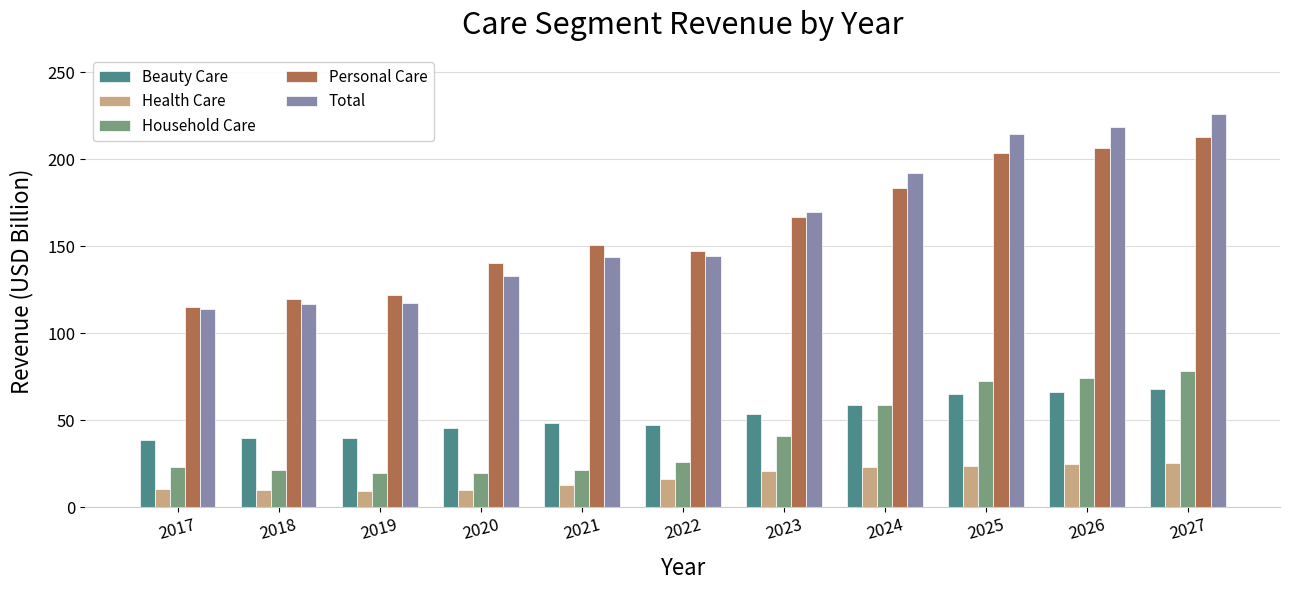

What is the total value across all series at 2026?

590.8